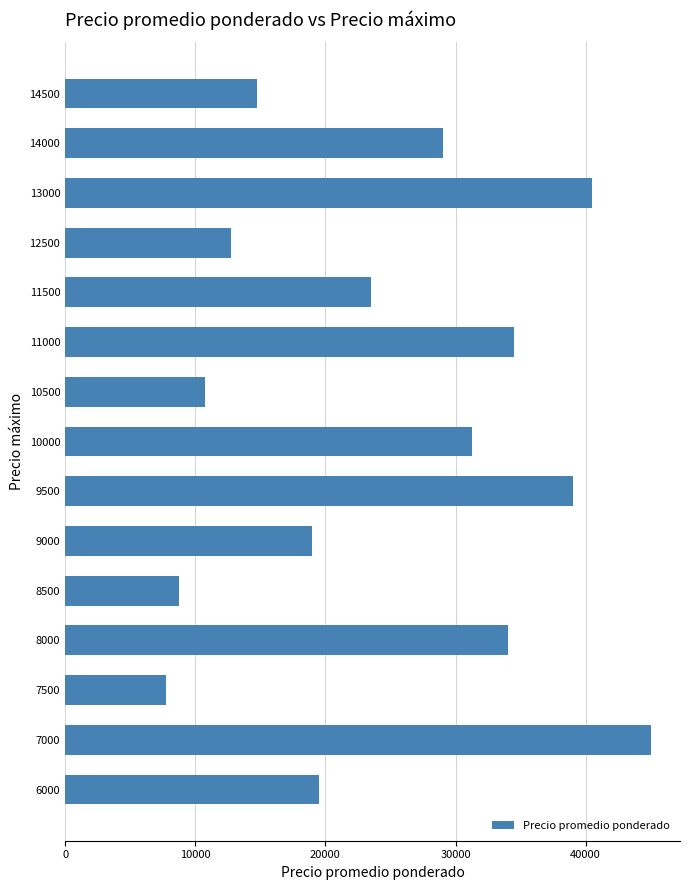

What is the difference between the maximum and minimum values?

37250